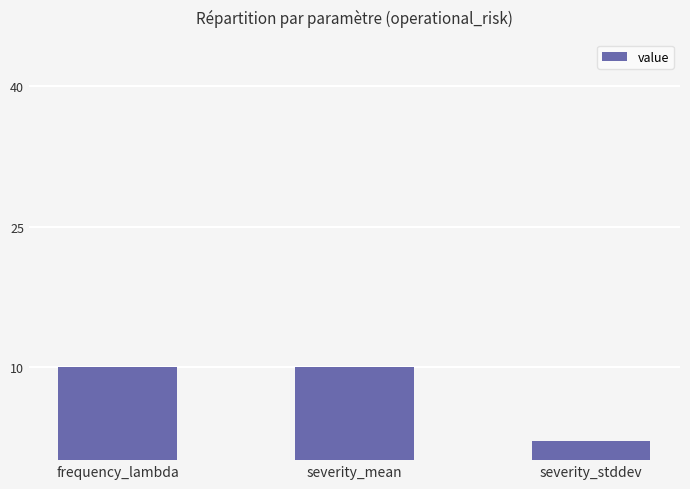

Is it true that the value at frequency_lambda is 10?

True